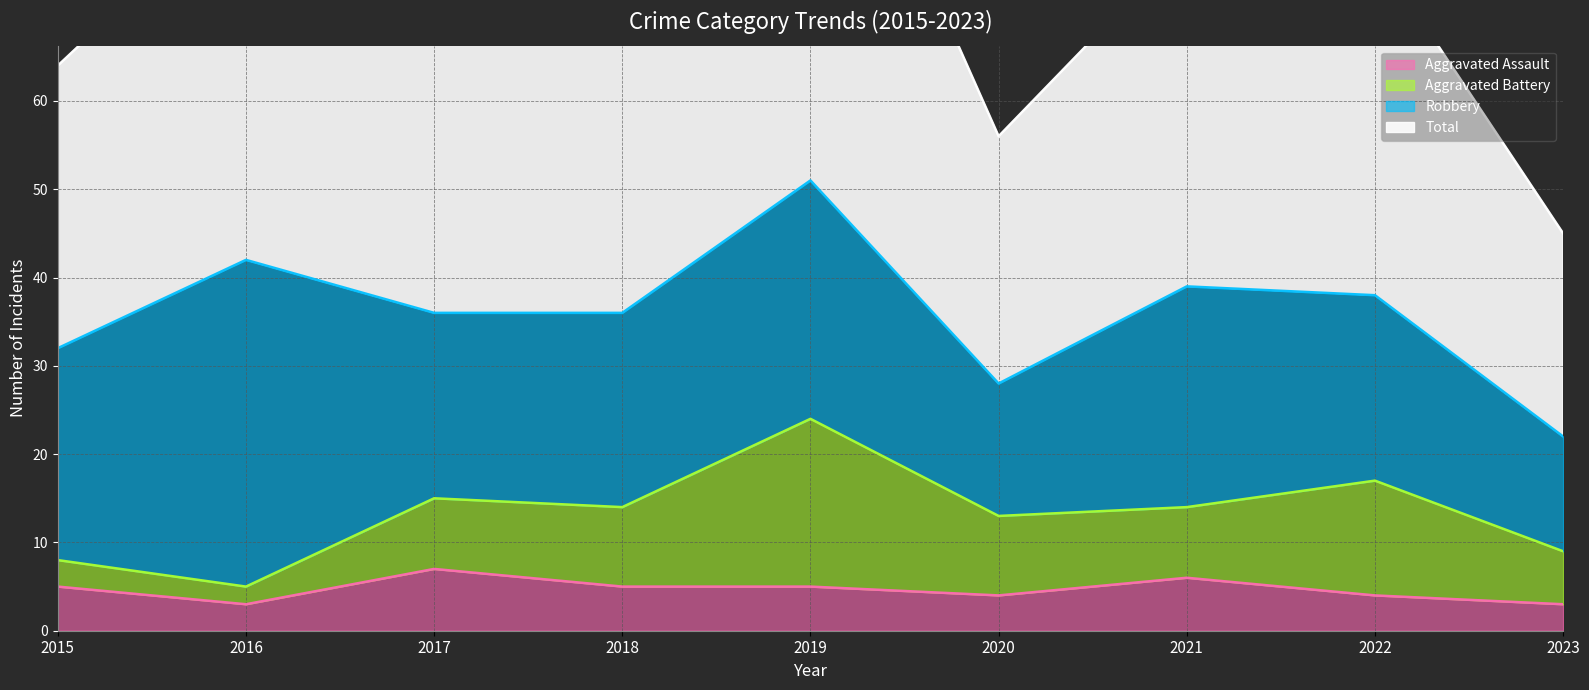

Where is the first local minimum for Total?

2017